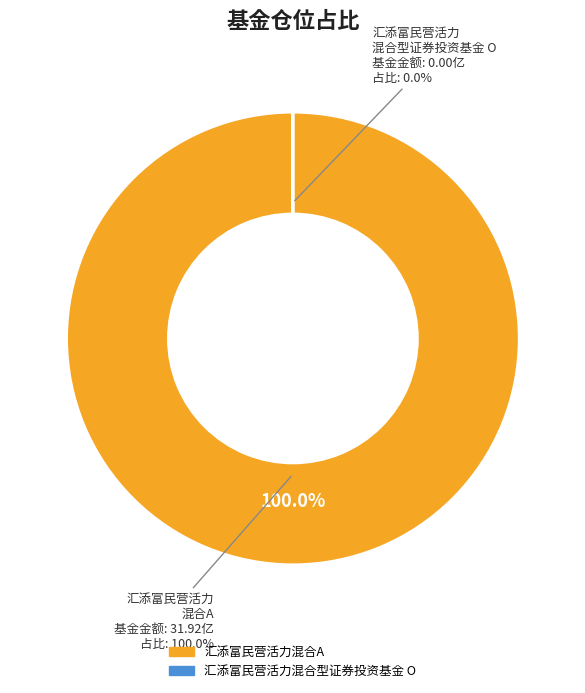

Is it true that 汇添富民营活力混合A is 100% of the pie?

True